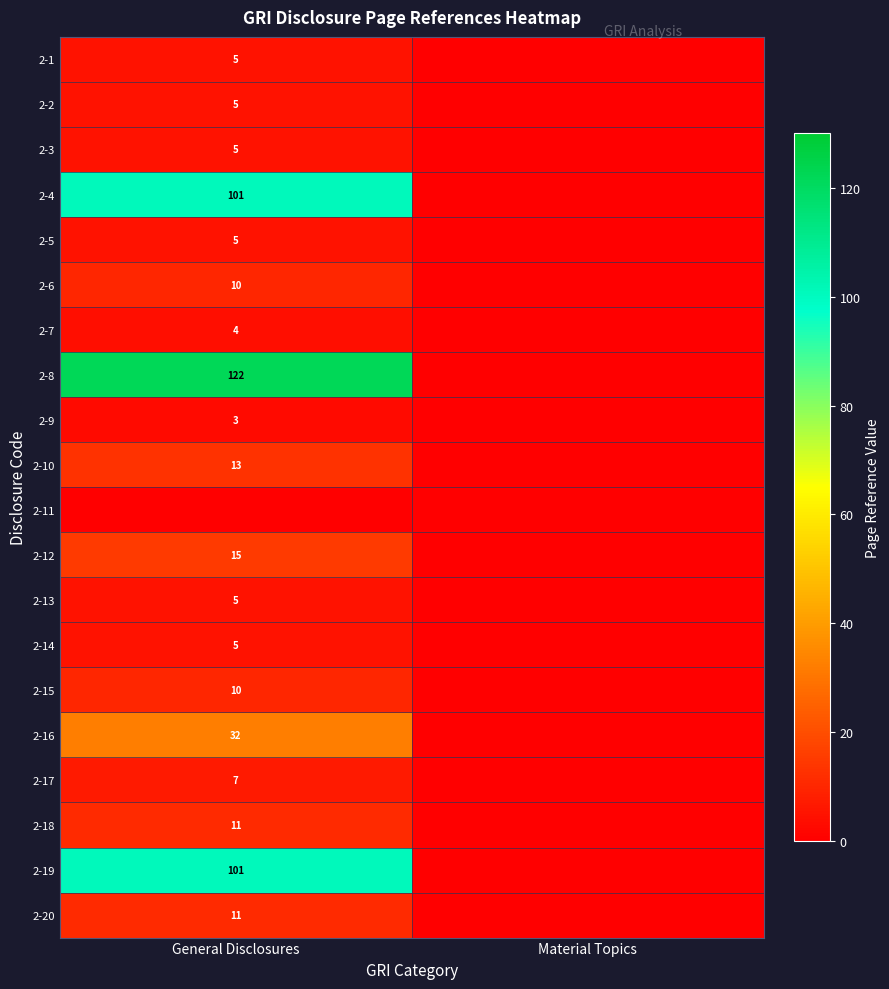

The 2-18 series shows 8 at General Disclosures. True or false?

False